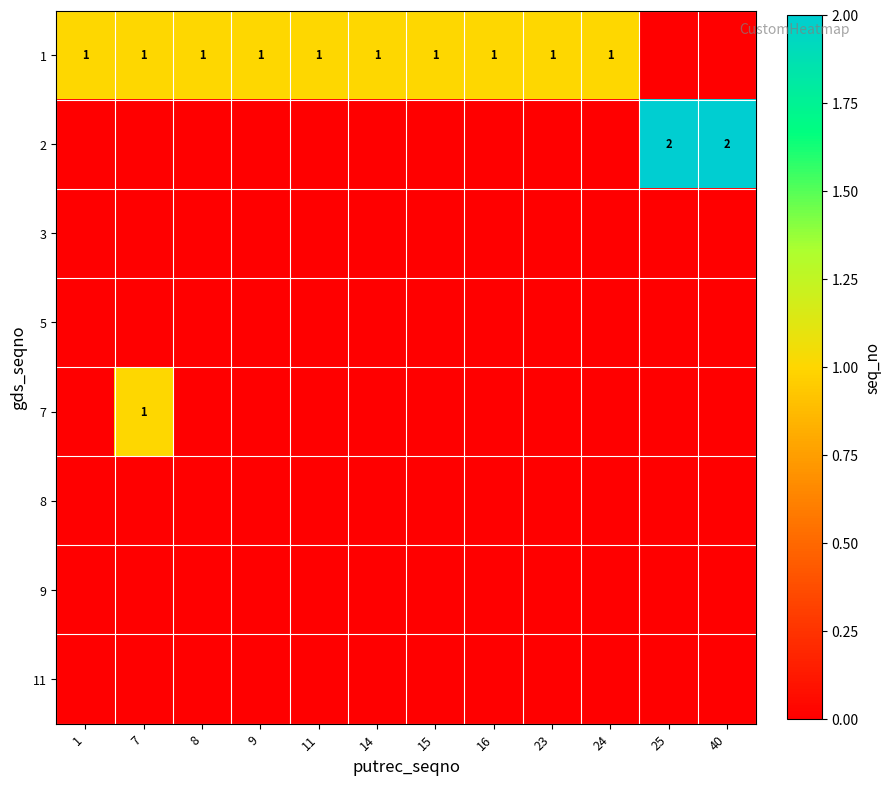

Is it true that 1 equals 1 at 14?

True